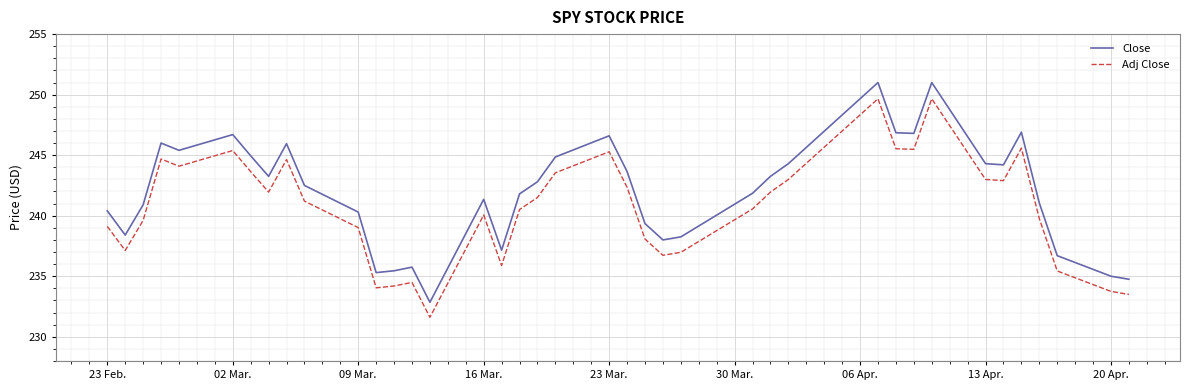

What is the maximum value for Close?

251.0